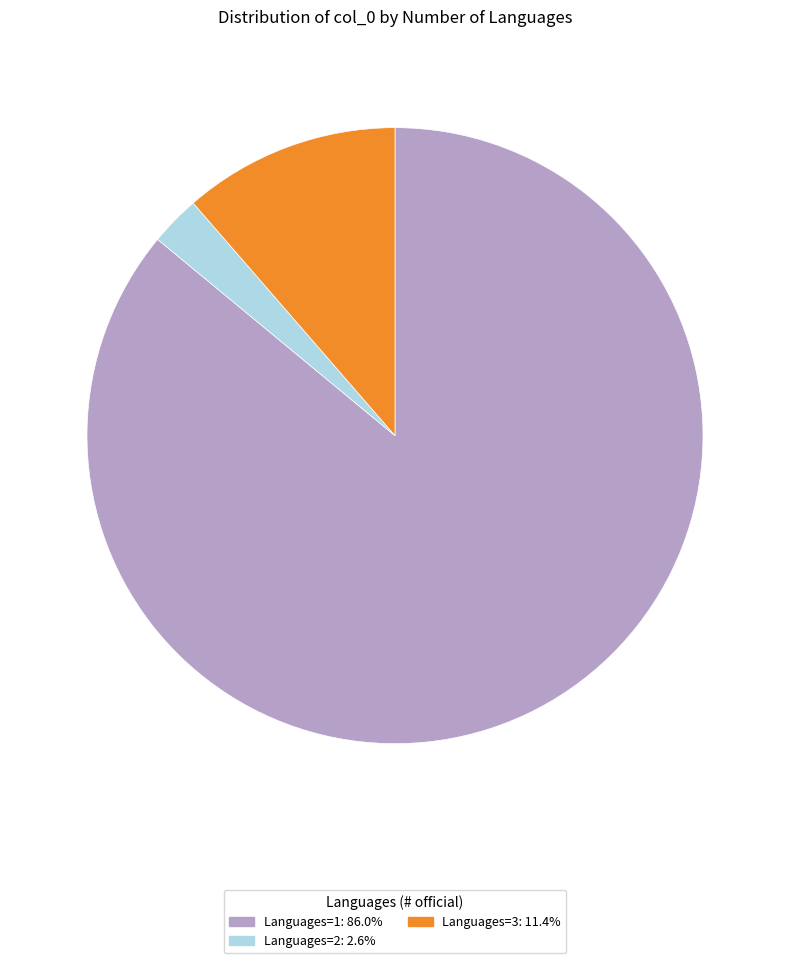

Is there any slice that represents more than half of the pie?

Yes